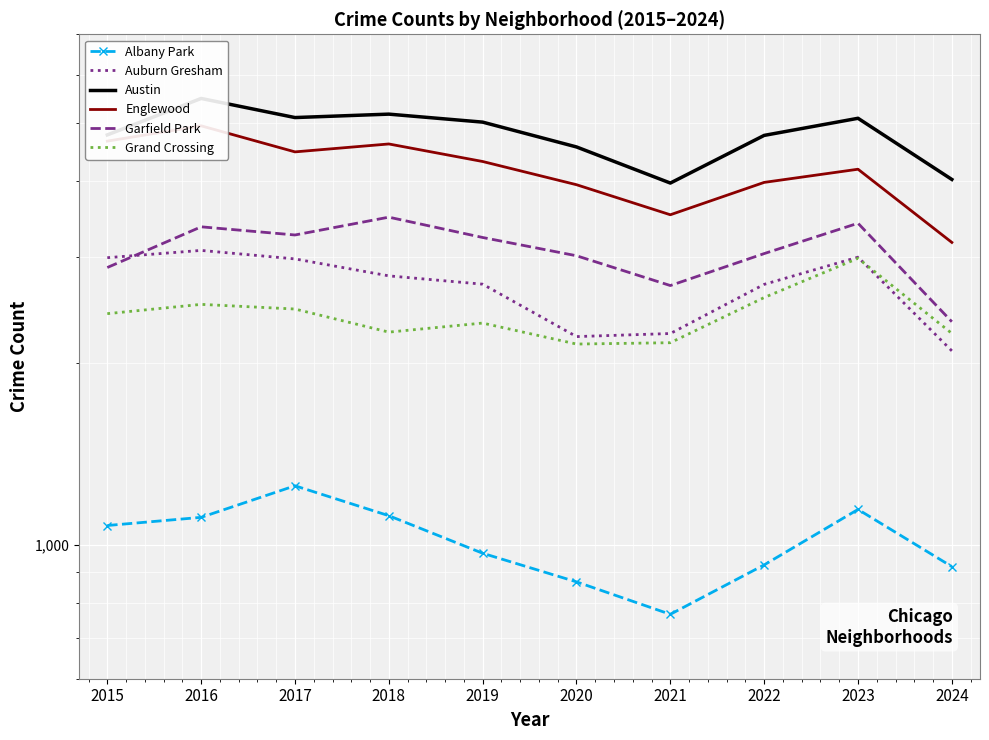

What is the approximate value of Englewood at 2023, to the nearest 50?

4200